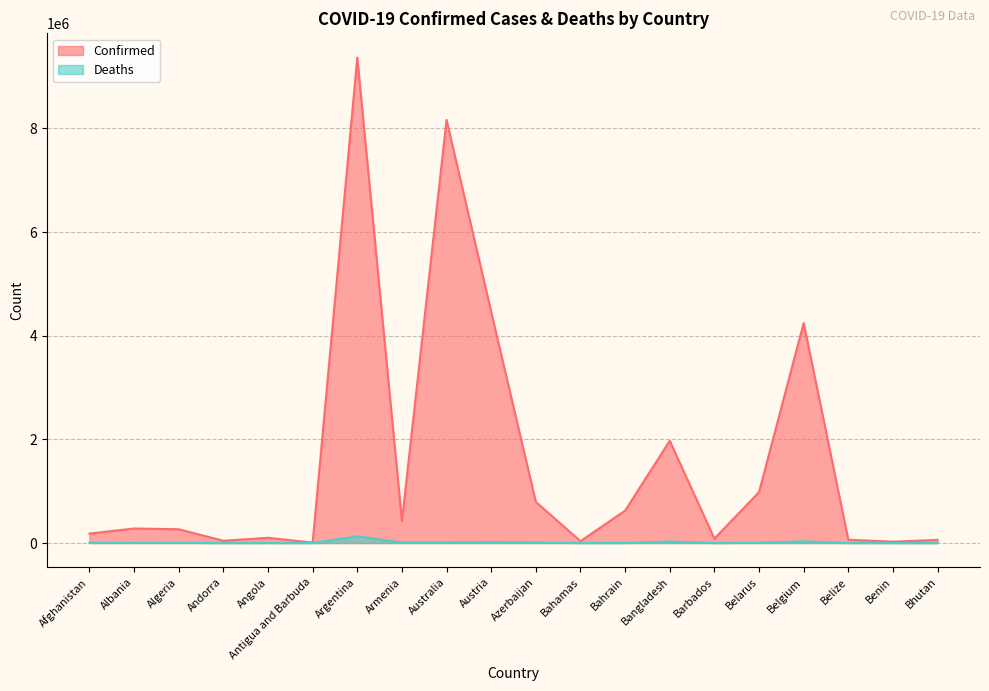

Reading left to right, what are all the values shown in this chart?

Confirmed: Afghanistan=182528	Albania=280851	Algeria=266087	Andorra=43774	Angola=101320	Antigua and Barbuda=8641	Argentina=9367172	Armenia=423243	Australia=8164673	Austria=4459767	Azerbaijan=793176	Bahamas=35975	Bahrain=625856	Bangladesh=1973789	Barbados=84421	Belarus=982867	Belgium=4246078	Belize=63966	Benin=27216	Bhutan=59729
Deaths: Afghanistan=7723	Albania=3500	Algeria=6875	Andorra=153	Angola=1900	Antigua and Barbuda=141	Argentina=129070	Armenia=8629	Australia=9930	Austria=20048	Azerbaijan=9717	Bahamas=817	Bahrain=1492	Bangladesh=29149	Barbados=477	Belarus=6978	Belgium=31918	Belize=680	Benin=163	Bhutan=21